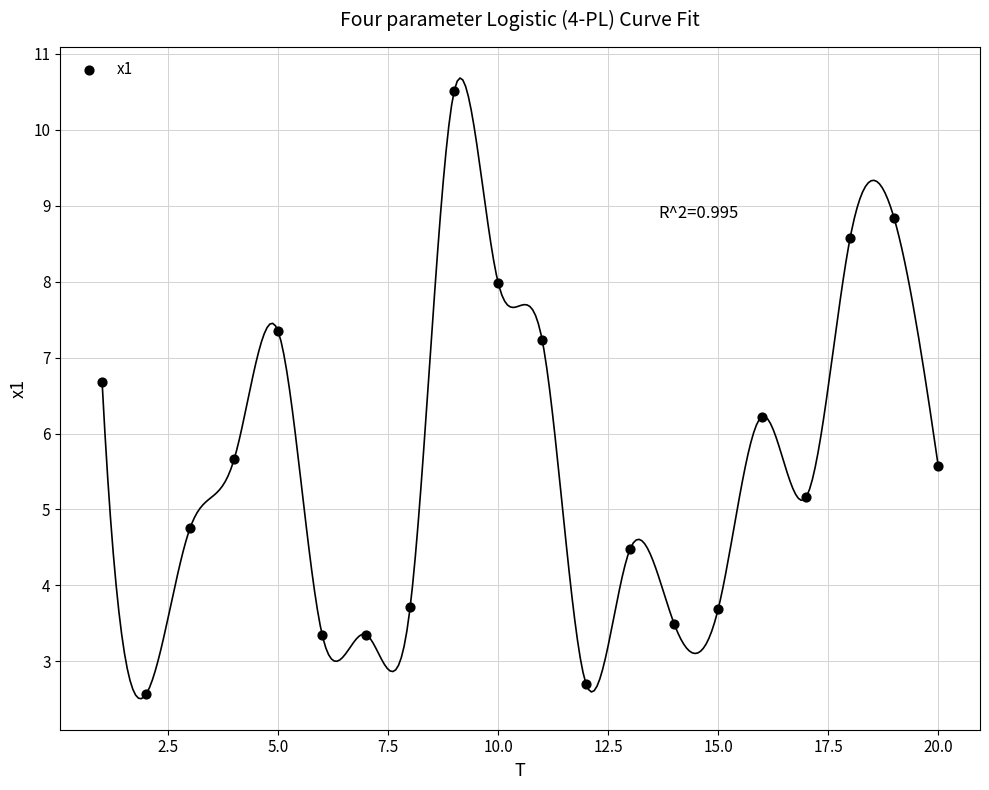

What Y value in the scatter plot is closest to 6?

6.2